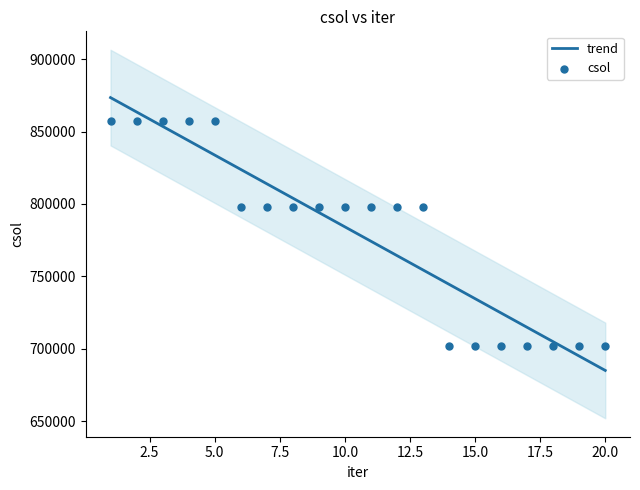

What are all the series names shown in the legend?

trend, csol